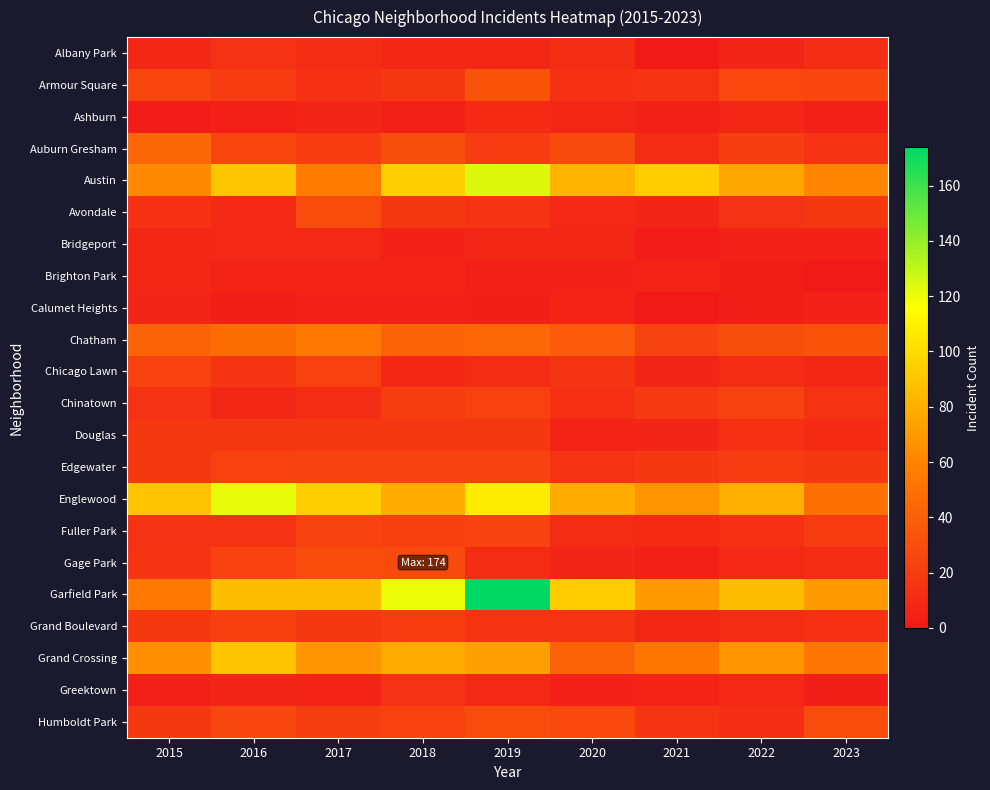

Which series has the largest range (max minus min)?

Garfield Park